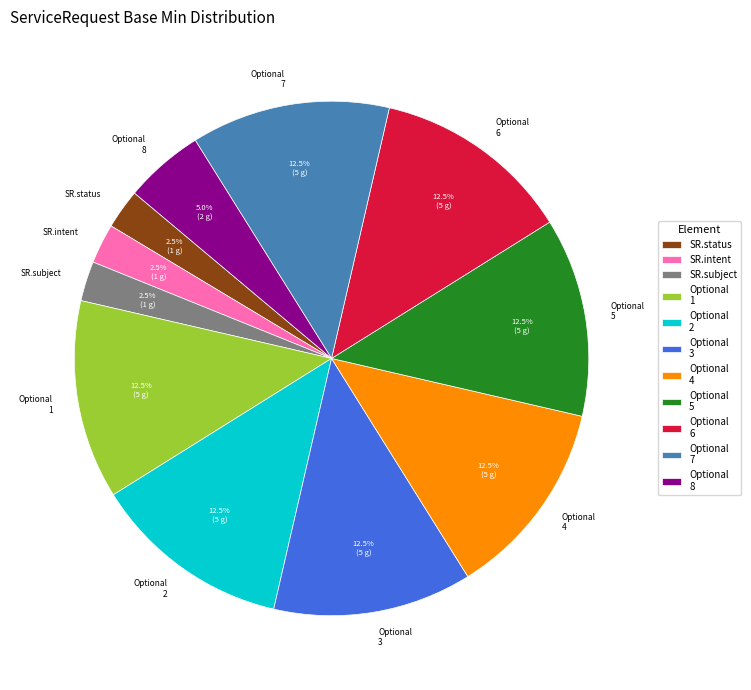

How many slices are in this pie chart?

11